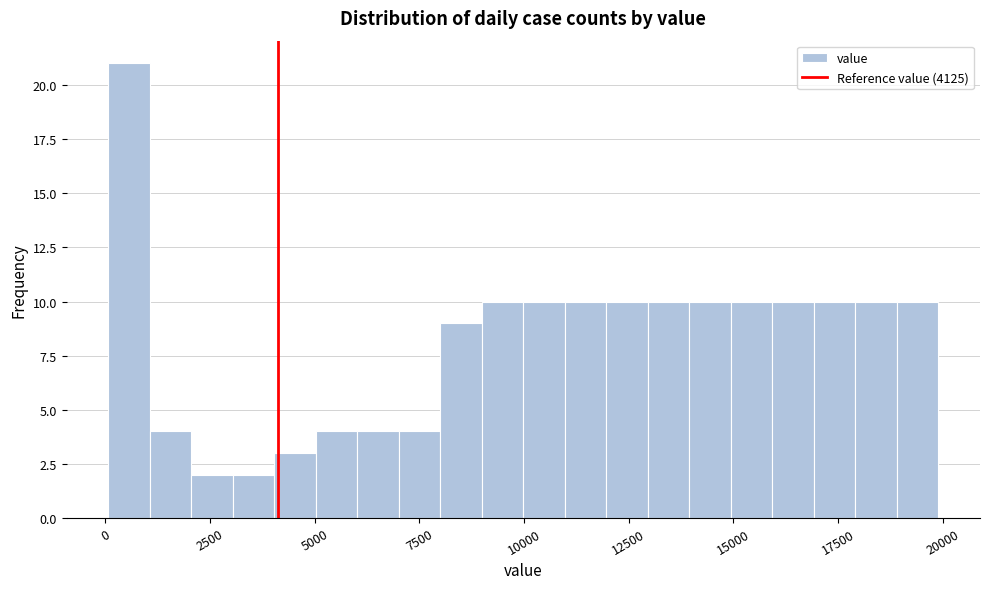

Read against the x-axis, roughly where is the centre of the tallest bar?

500